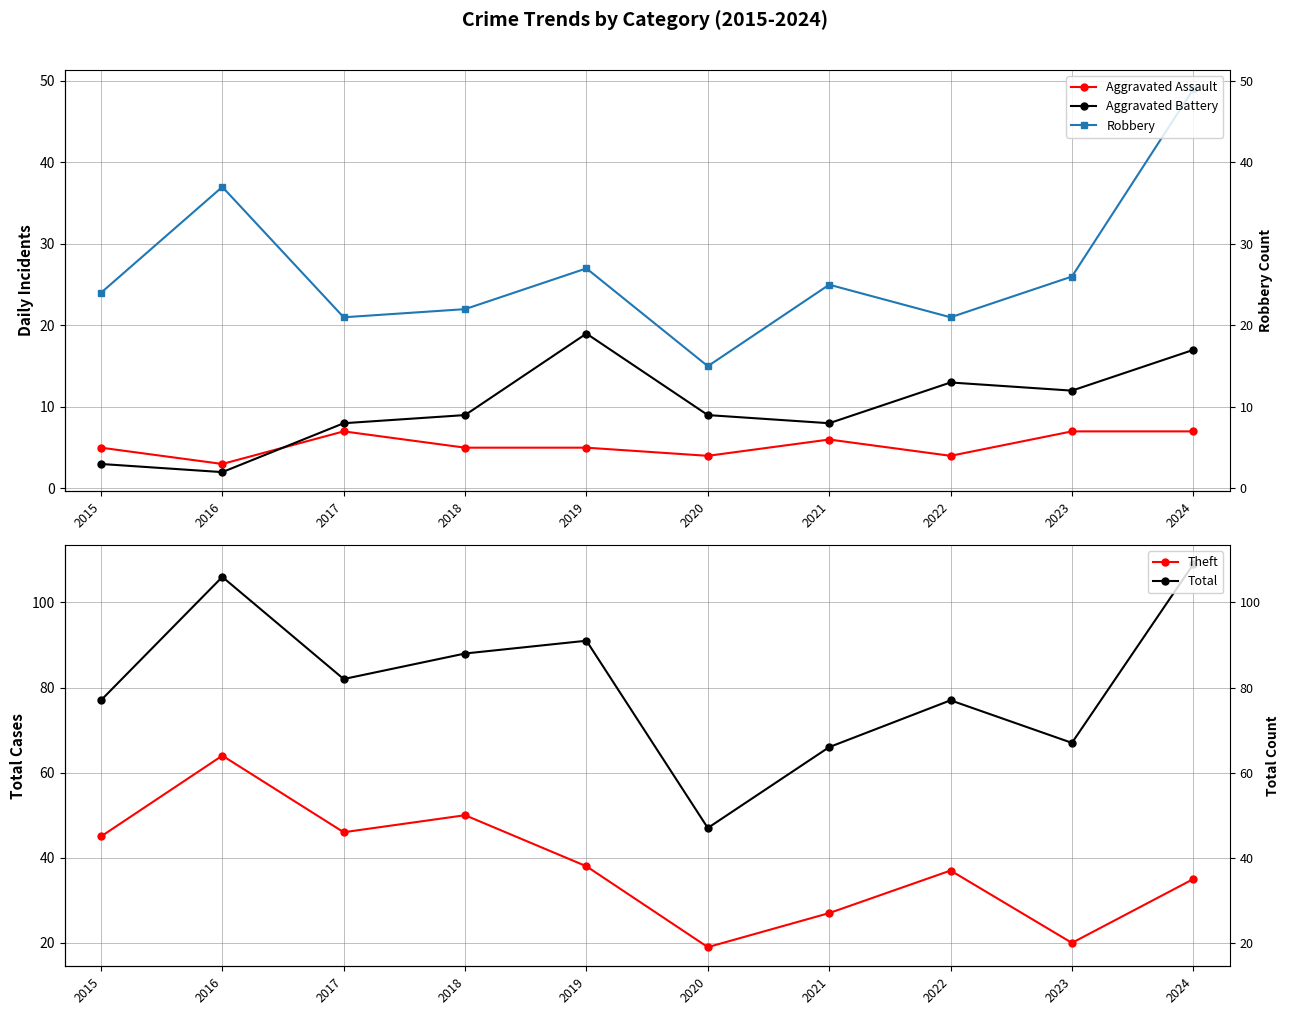

What is the value of the Aggravated Battery point at the 9th from the left?

12